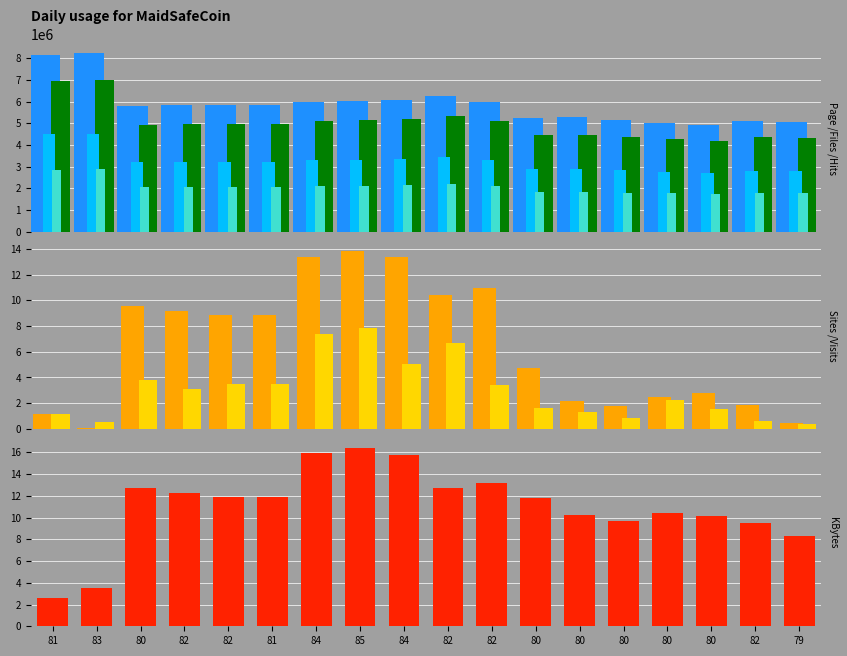

What is the maximum value shown in the chart?

8228980.0